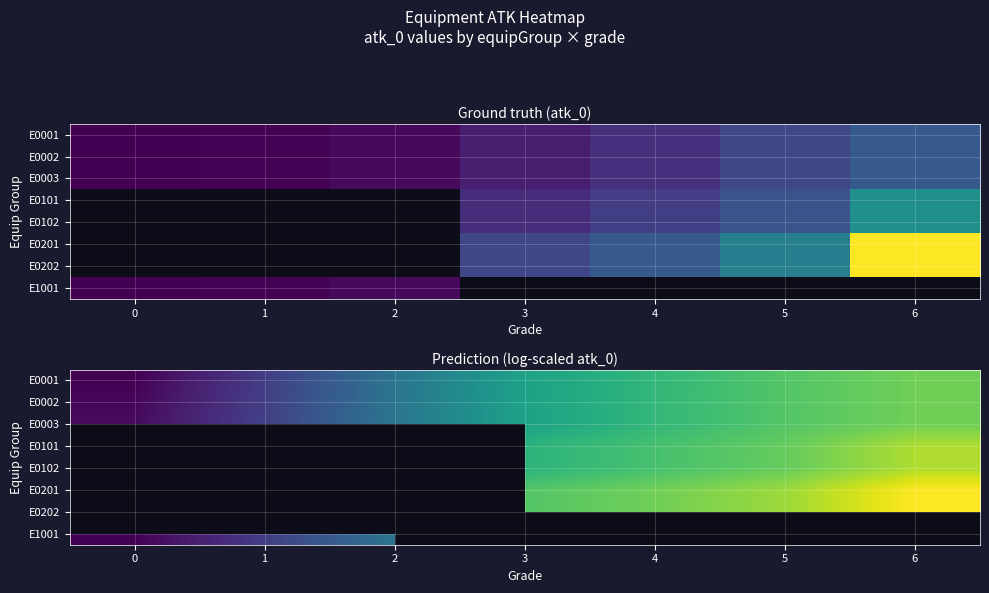

What is the spread (max minus min) of values at 0?

0.2